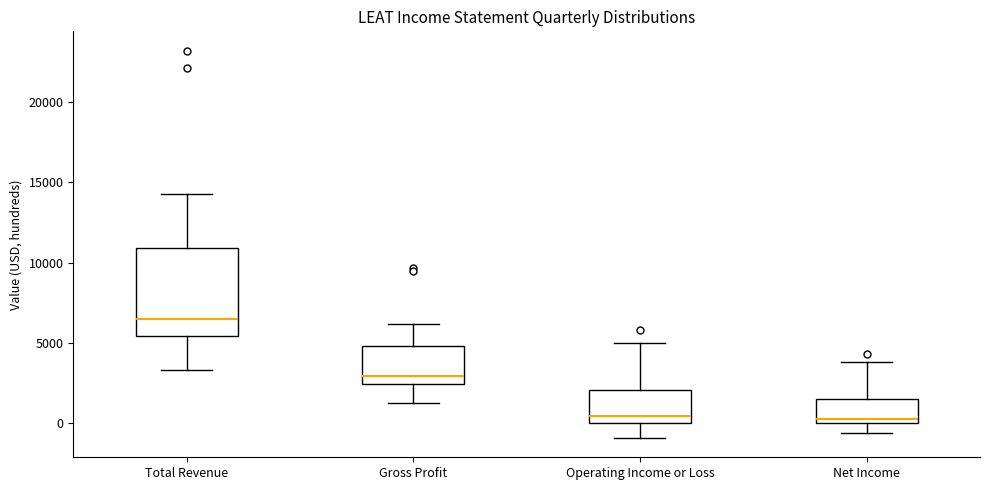

Comparing the boxes themselves (not the whiskers), which one is the tallest?

Total Revenue